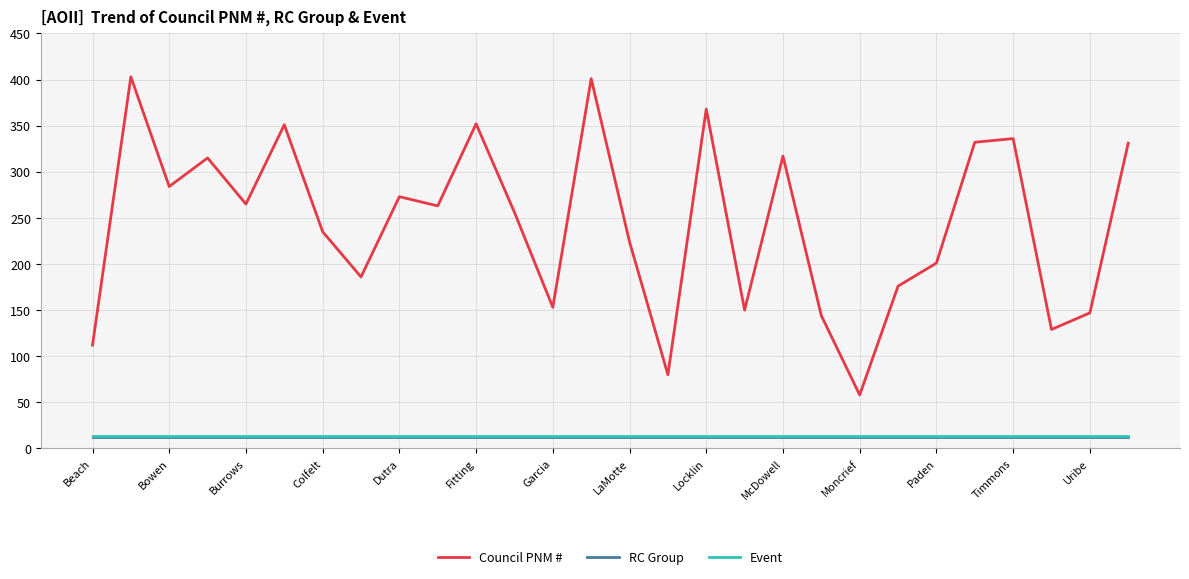

What are all the series names shown in the legend?

Council PNM #, RC Group, Event